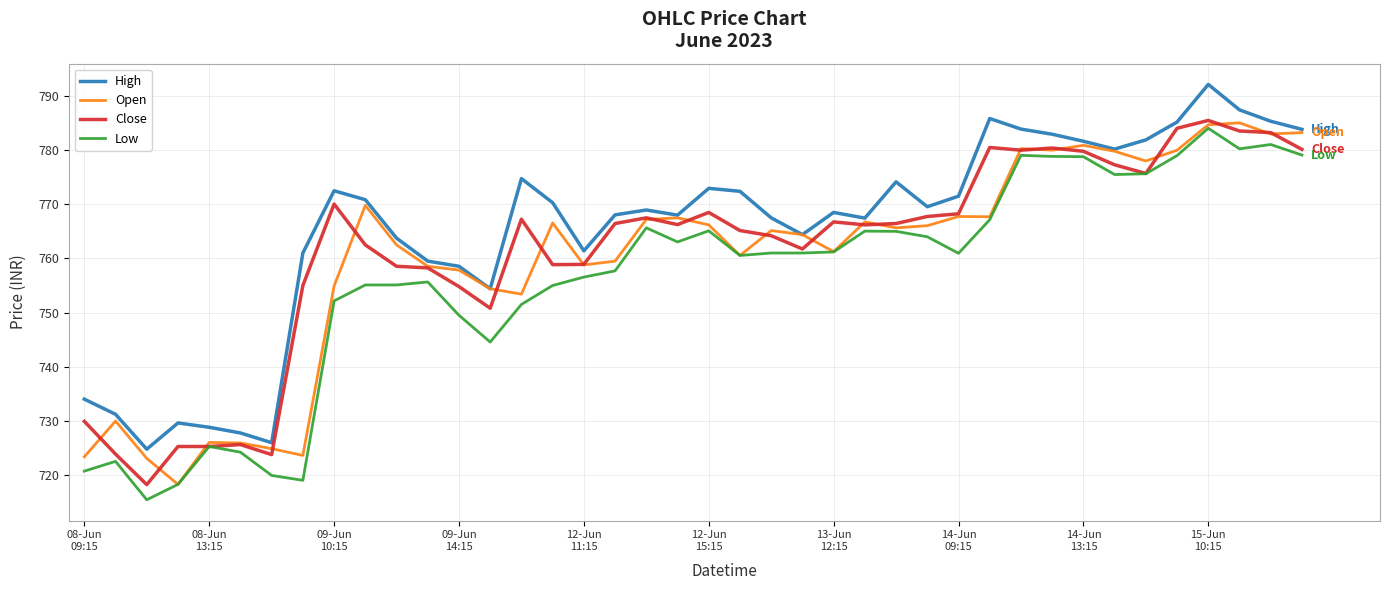

True or false: Close and Open cross at least once.

True